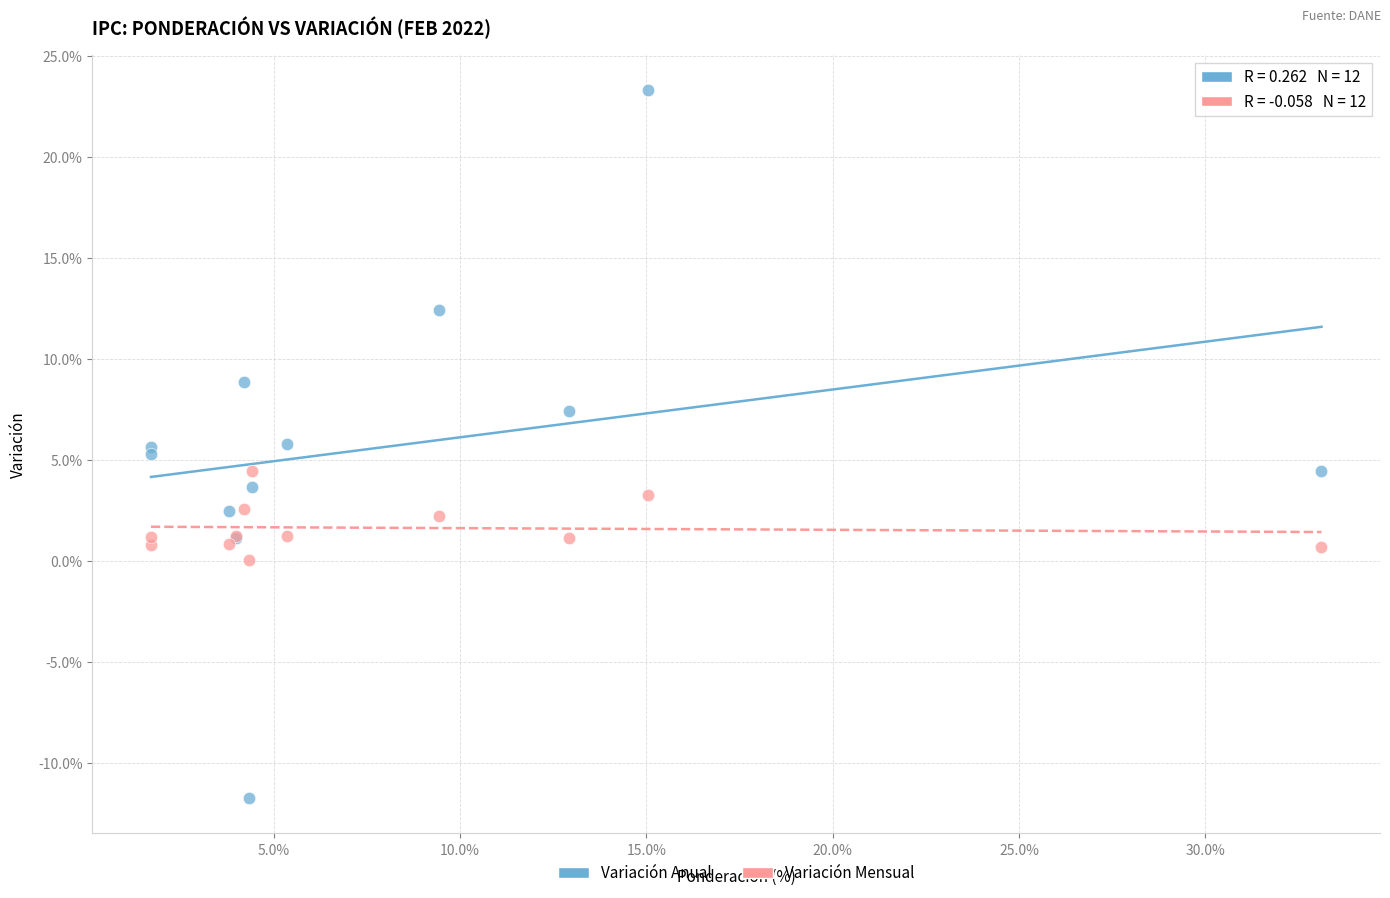

Which series reaches the maximum Y coordinate?

Variación Anual